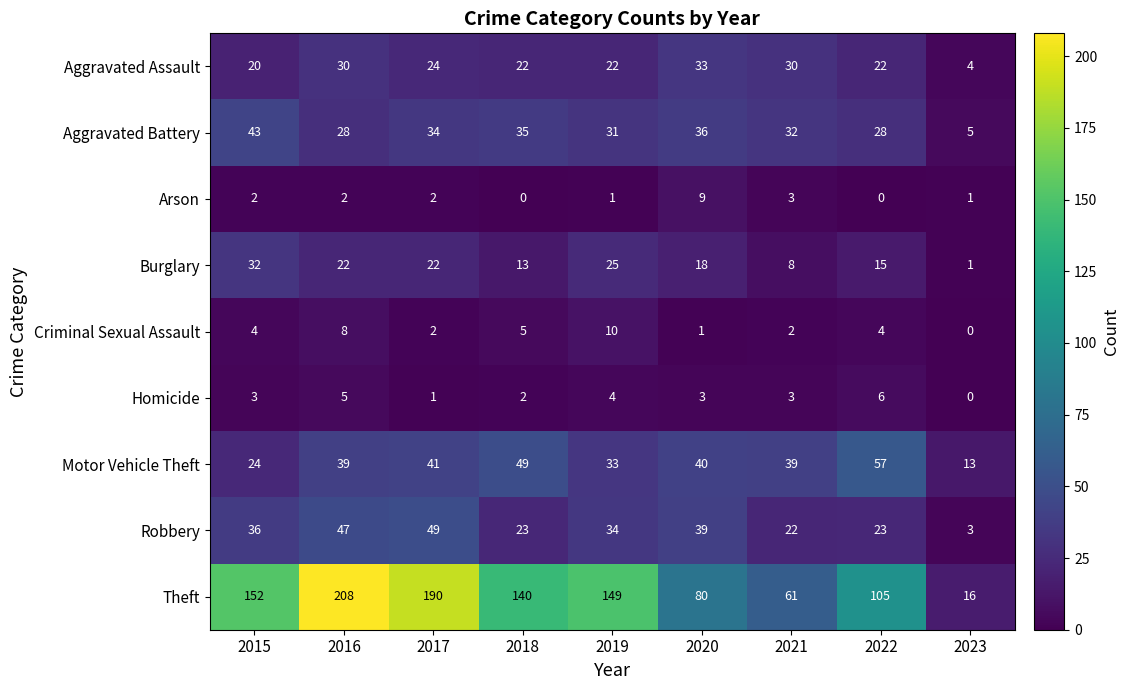

What is the difference between the second highest and second lowest values in the Motor Vehicle Theft series?

25